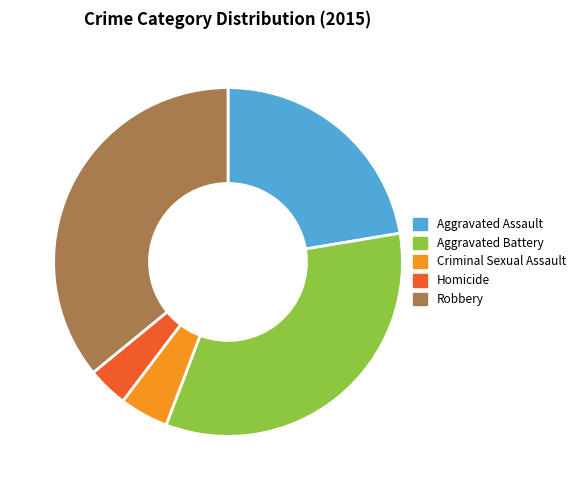

Between Aggravated Assault and Robbery, which is larger?

Robbery